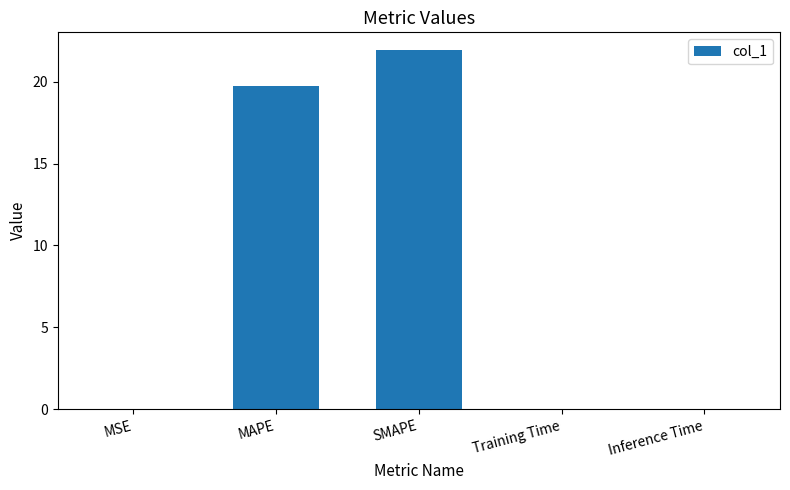

What is the sum of all values?

41.7